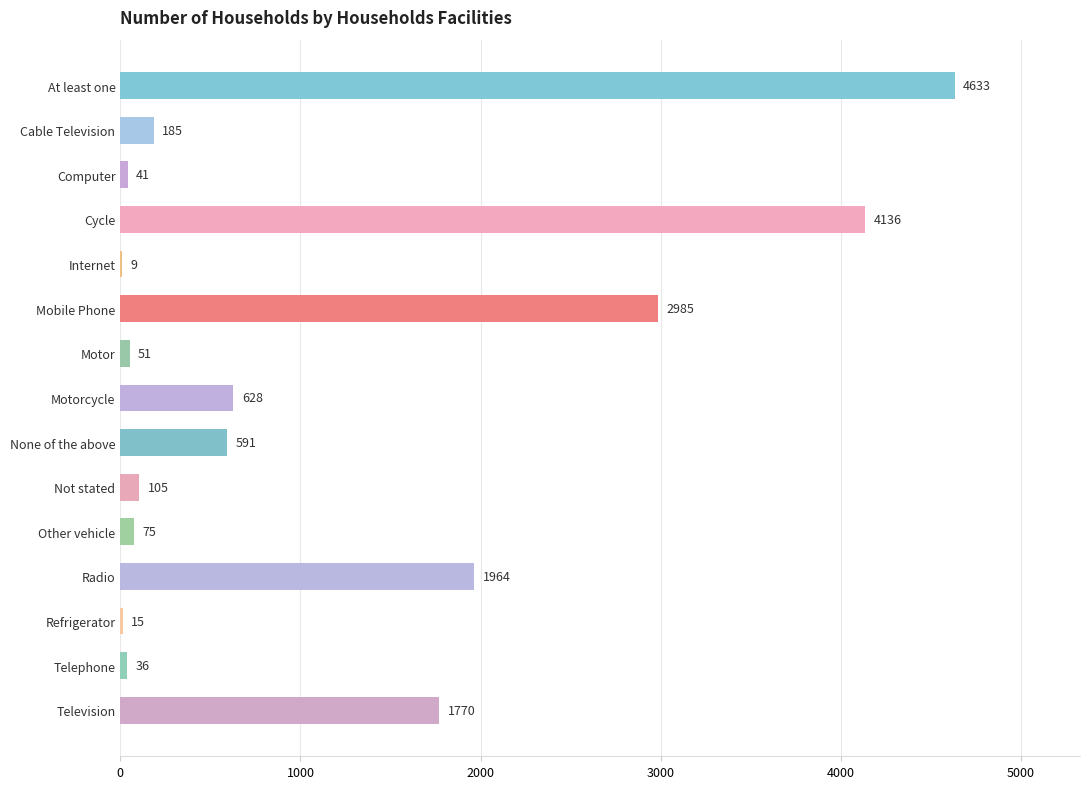

The chart shows a value of 1770 at Television. True or false?

True